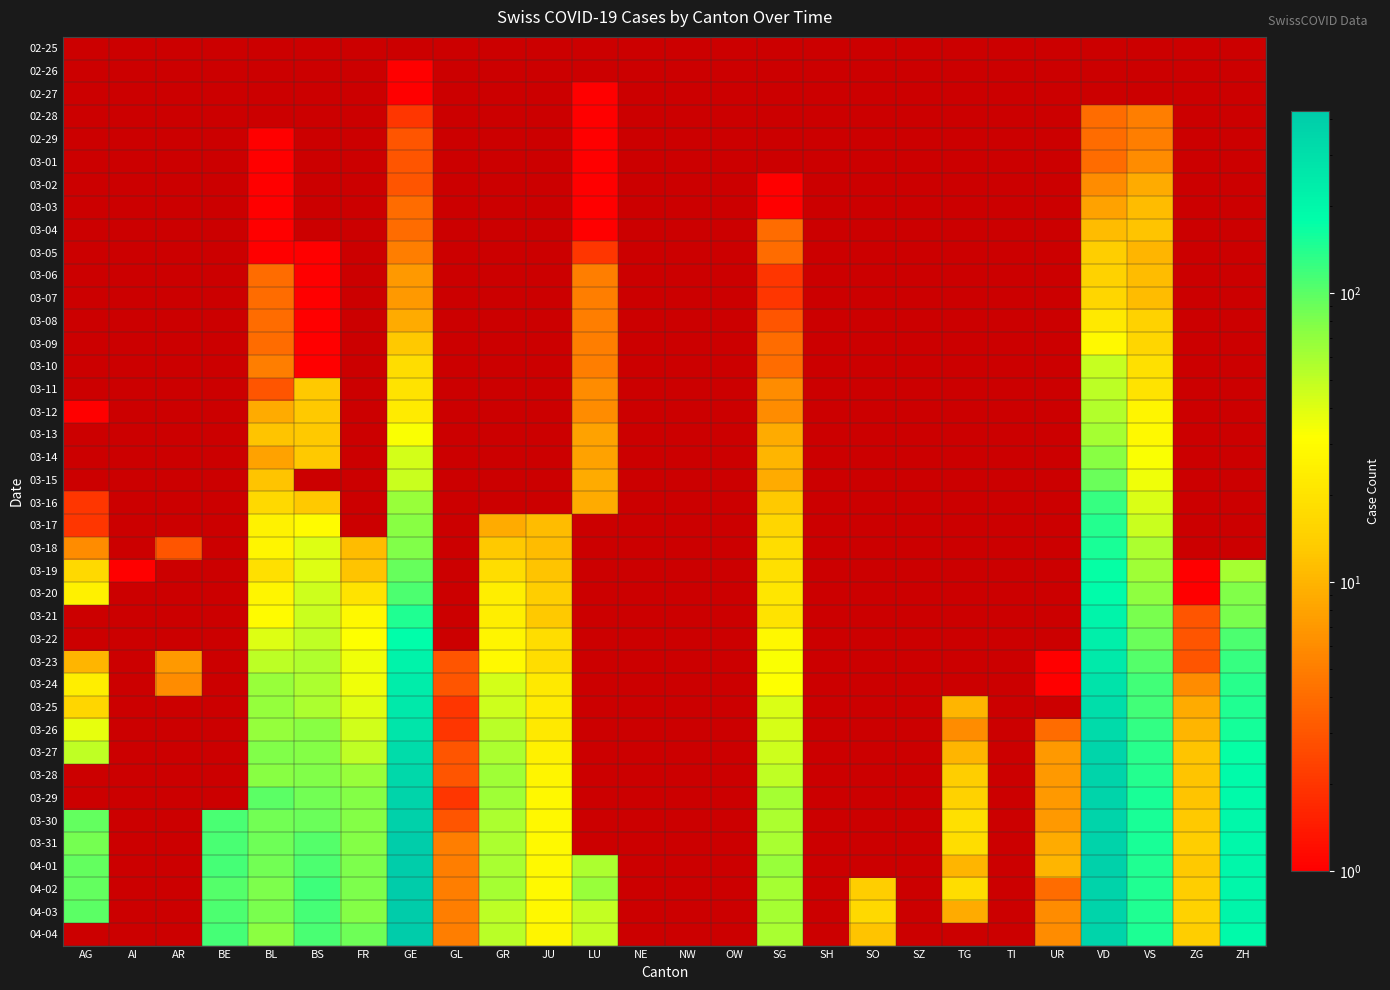

Which series has the largest range (max minus min)?

04-02